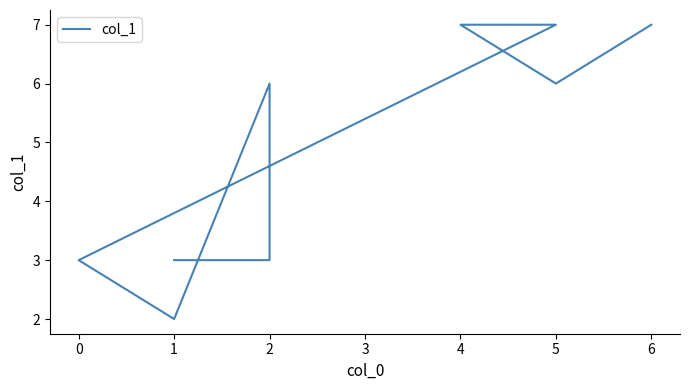

Approximately how many times larger is the value at 4 compared to 5?

1.0